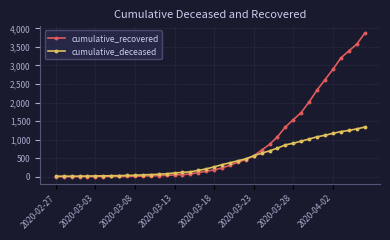

Rank the series by their maximum value, from highest to lowest.

cumulative_recovered, cumulative_deceased